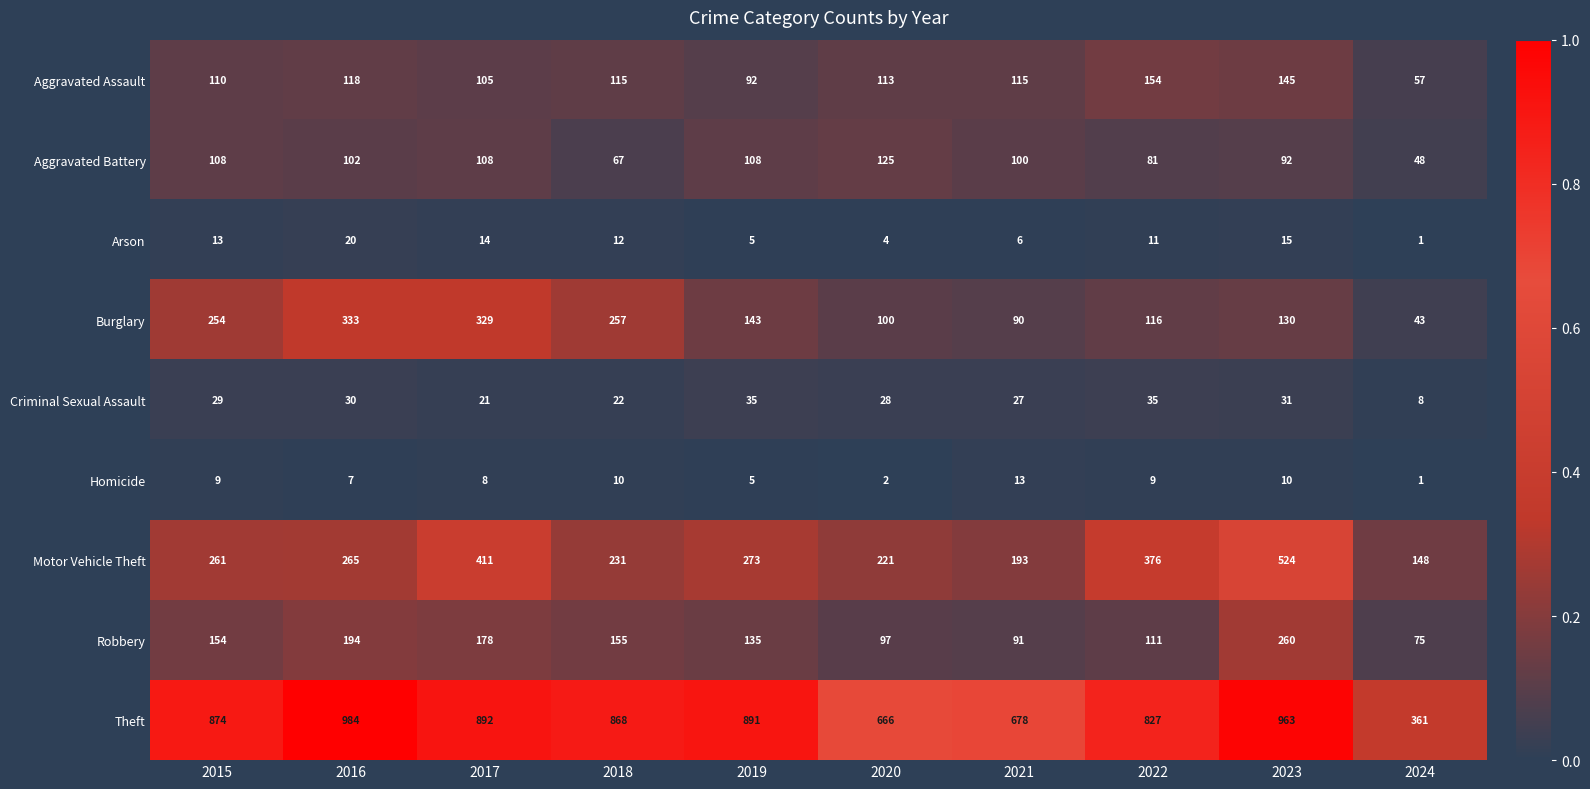

At which label is Criminal Sexual Assault closest to 21?

2017